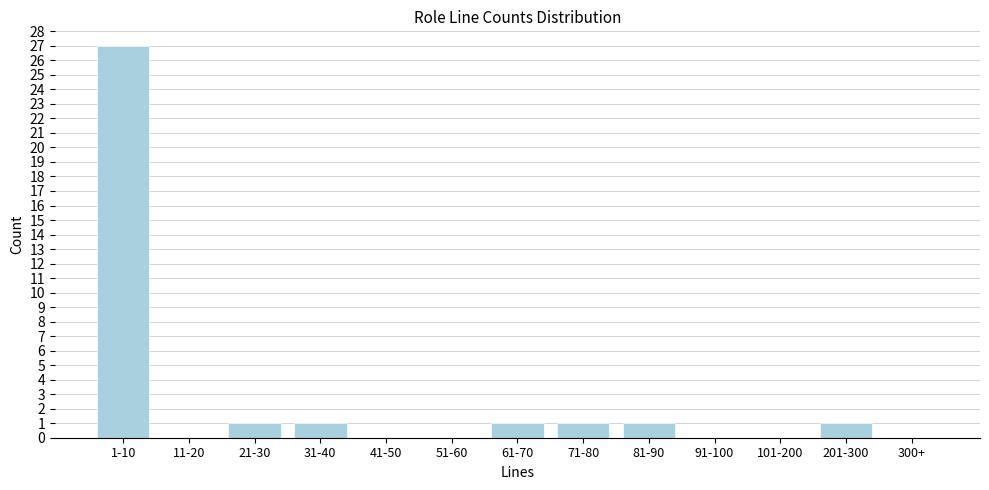

Reading right to left, transcribe all the data shown in this chart.

300+=0	201-300=1	101-200=0	91-100=0	81-90=1	71-80=1	61-70=1	51-60=0	41-50=0	31-40=1	21-30=1	11-20=0	1-10=27